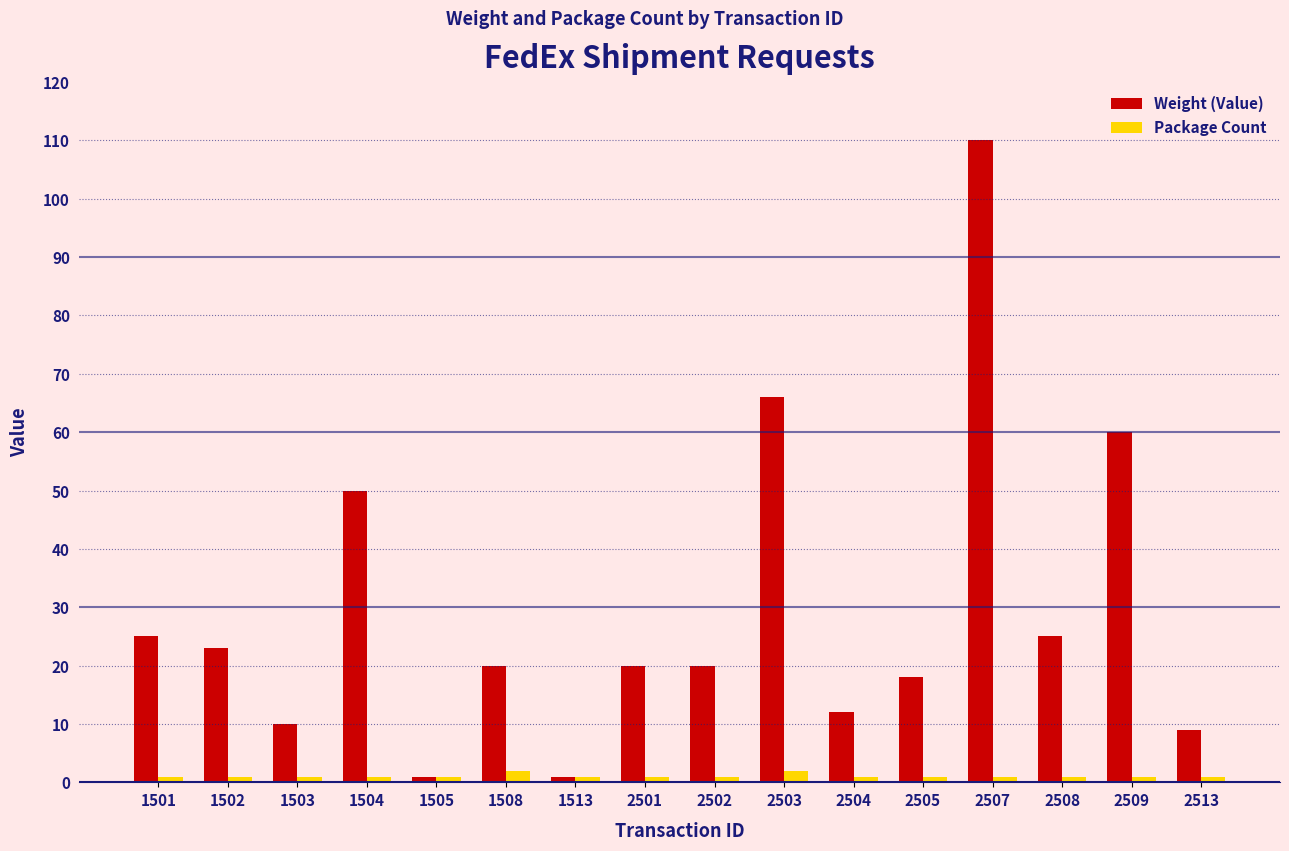

At which category is the sum across all series the highest?

2507